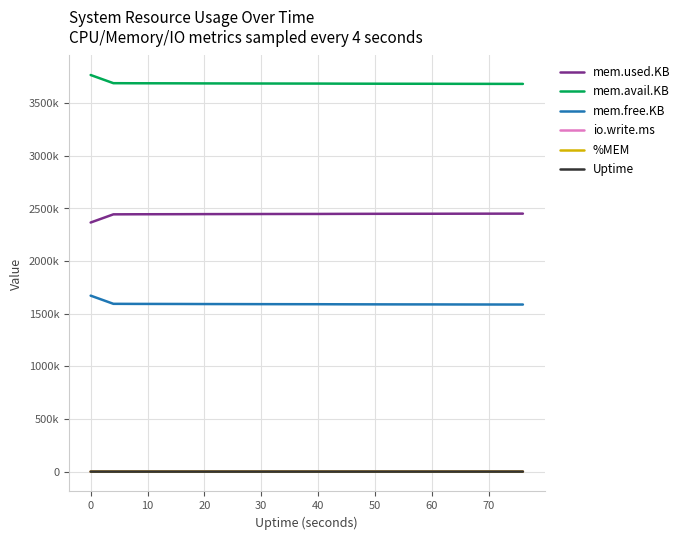

What are all the series names shown in the legend?

mem.used.KB, mem.avail.KB, mem.free.KB, io.write.ms, %MEM, Uptime